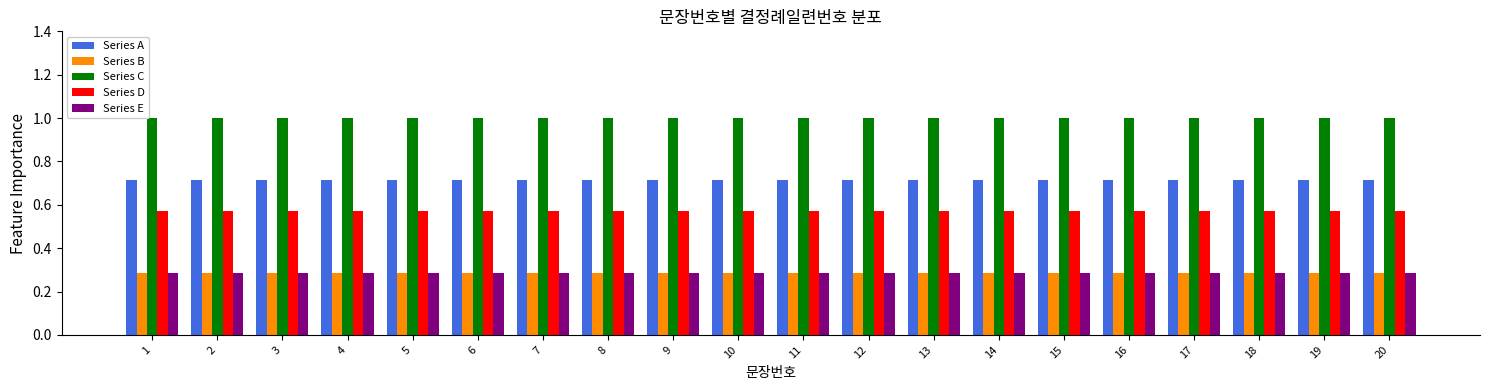

Is it true that Series E equals 0.5 at 11?

False